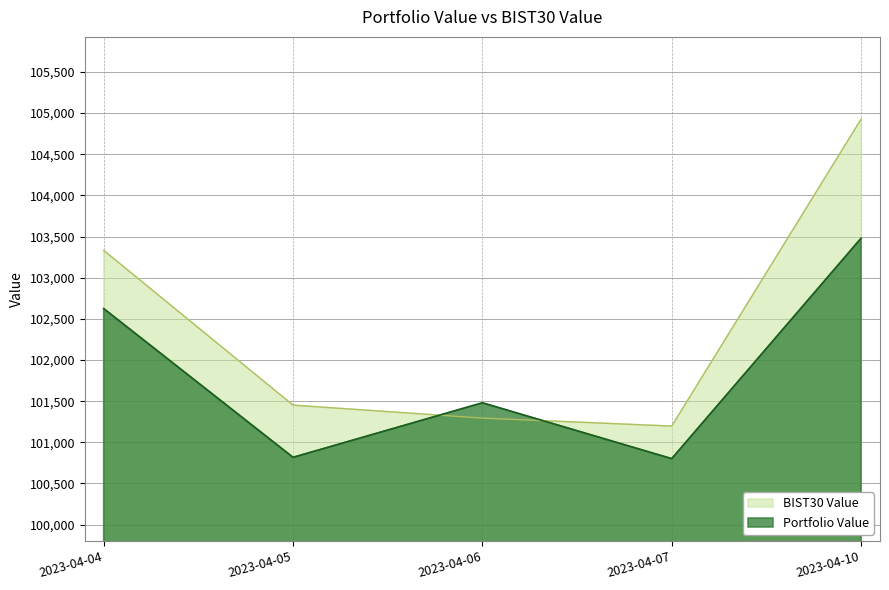

Does the chart display data point markers on the line(s)?

No